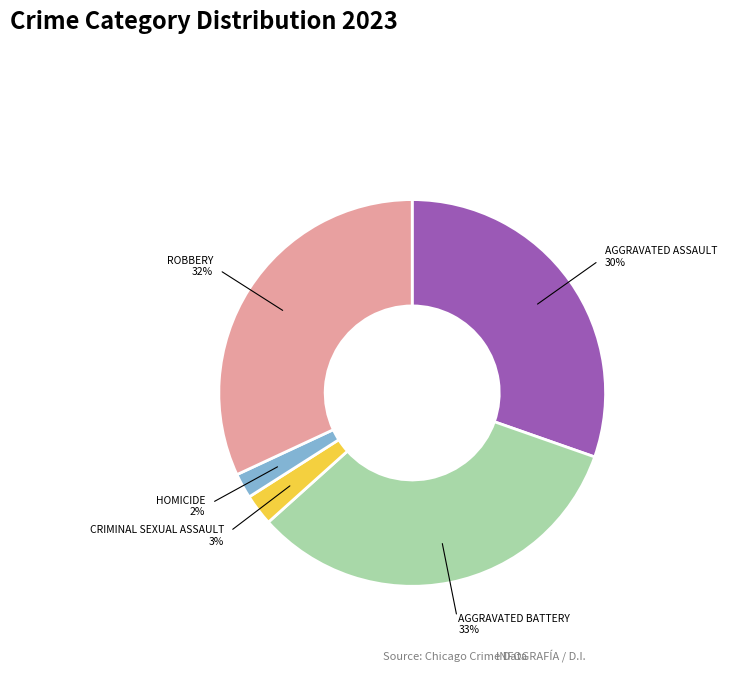

Is there any slice that represents more than half of the pie?

No